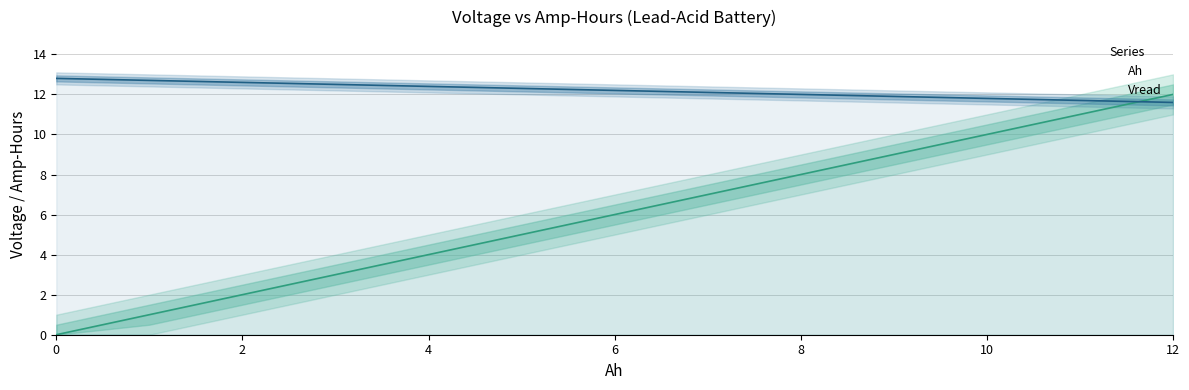

How many intersections are there between Vread and Ah?

1